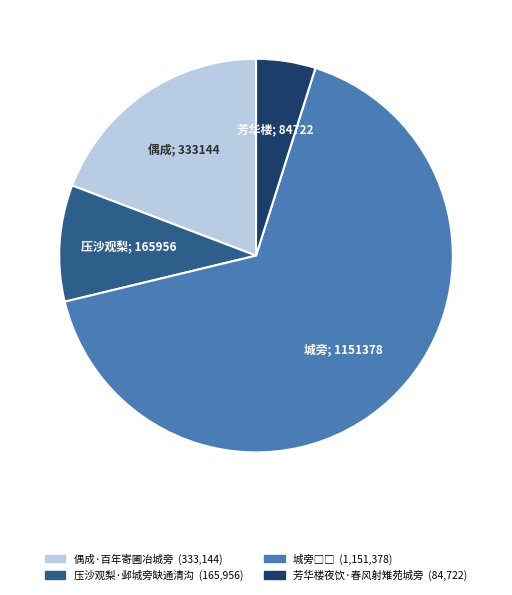

Do 偶成·百年寄圃冶城旁 and 压沙观梨·邺城旁缺通清沟 together represent more than half of the pie?

No